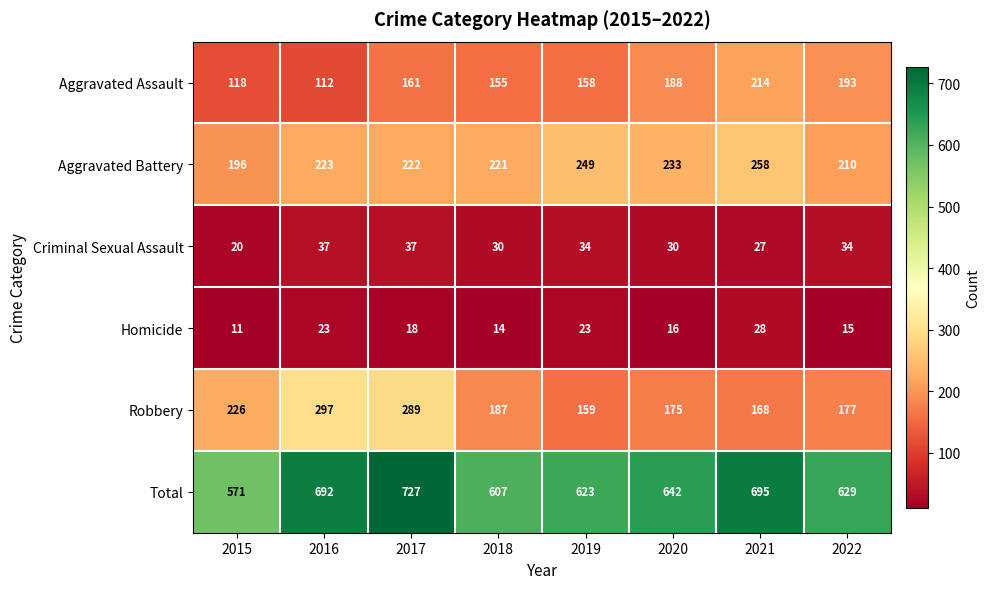

At which category is the sum across all series the highest?

2017